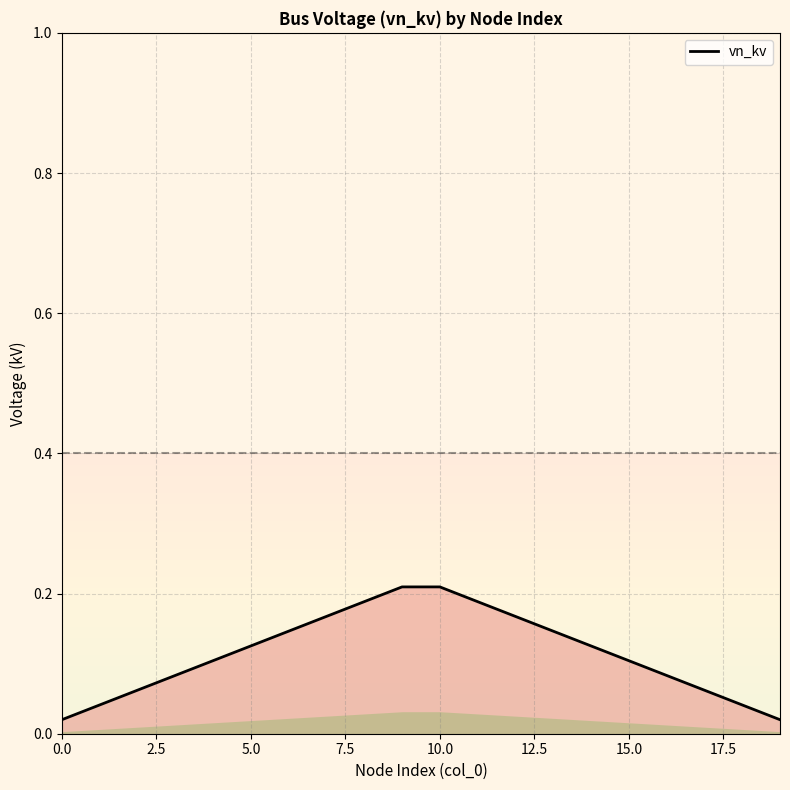

What is the change in value from 10 to 13?

-0.1